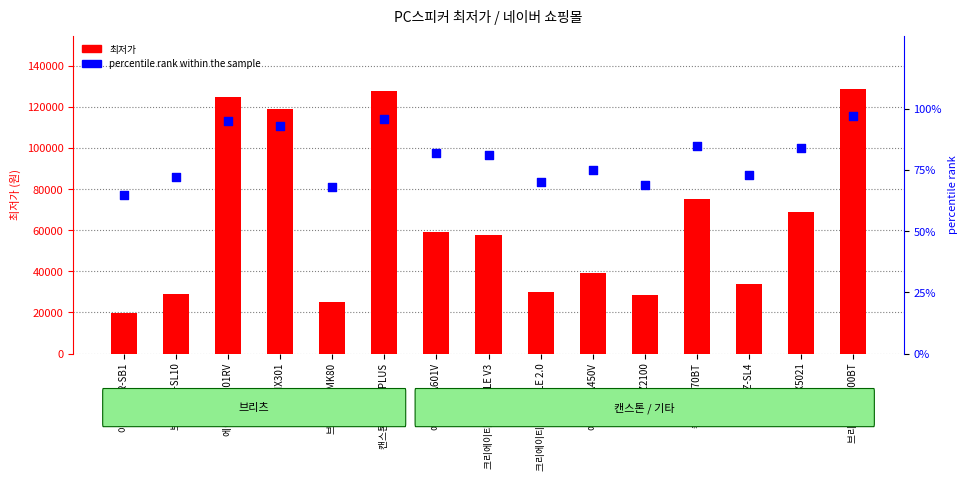

Is the value of 최저가 at 캔스톤 NX301 greater than the value of percentile rank within the sample at 아이리버 IR-SB1?

Yes